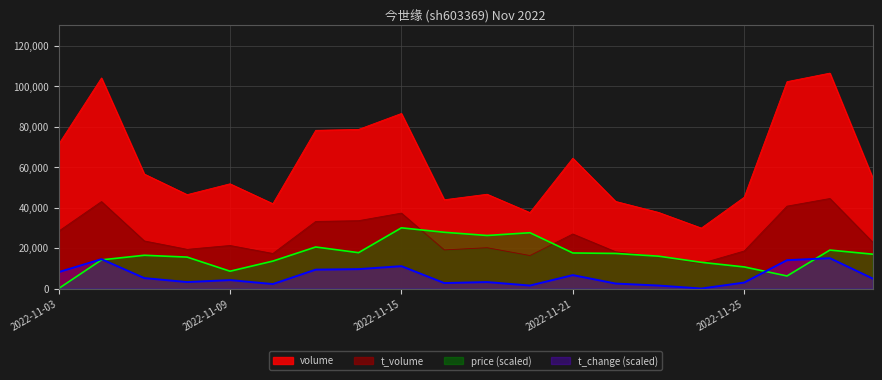

What is the value of the t_change point at the 2nd from the left?

14508.2